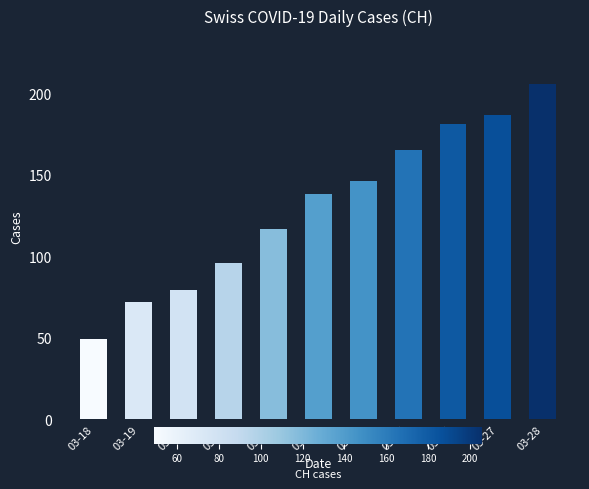

What value does the data have at 03-21?

96